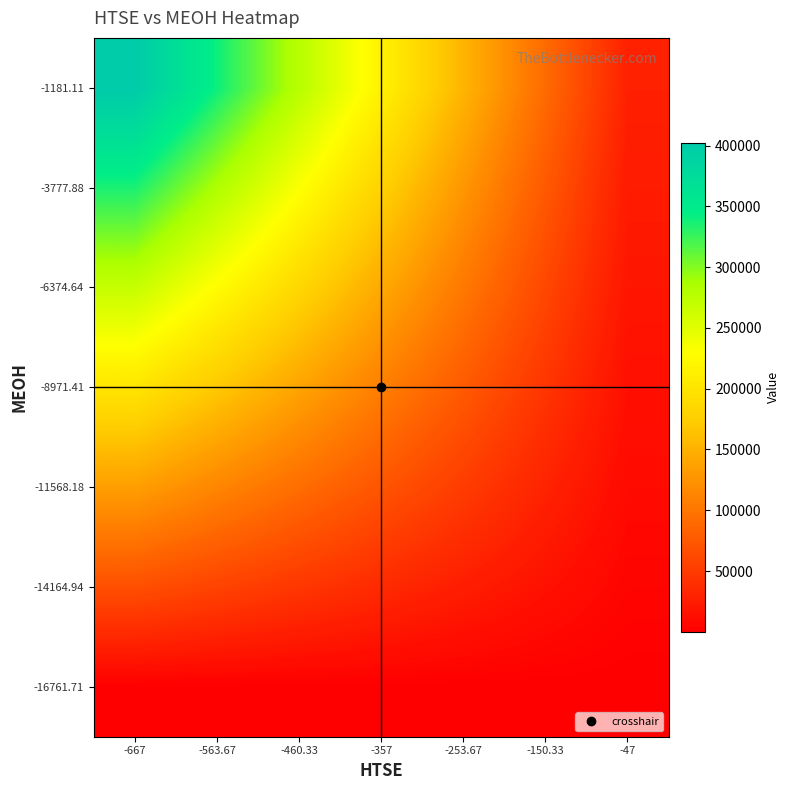

Rank the series by their maximum value, from lowest to highest.

-16761.71, -14164.94, -11568.18, -8971.41, -6374.64, -3777.88, -1181.11